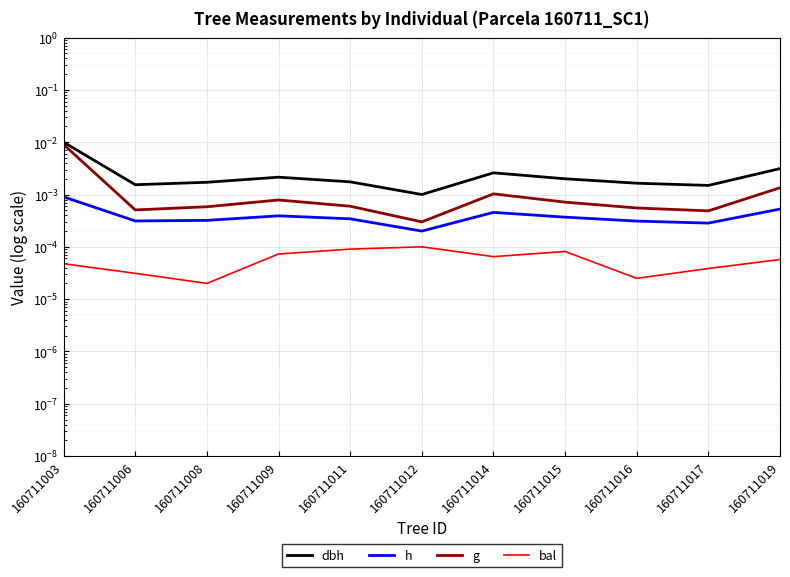

Between 160711017 and 160711009, which is larger?

160711009